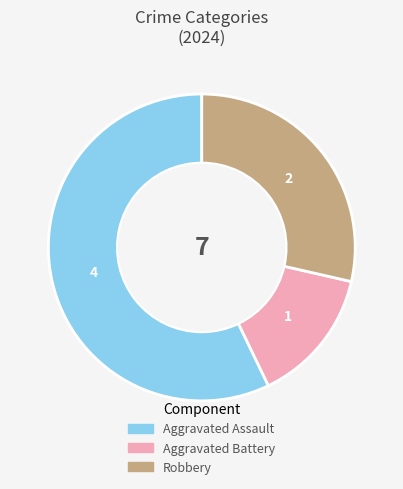

Does Robbery represent more than half of the total?

No